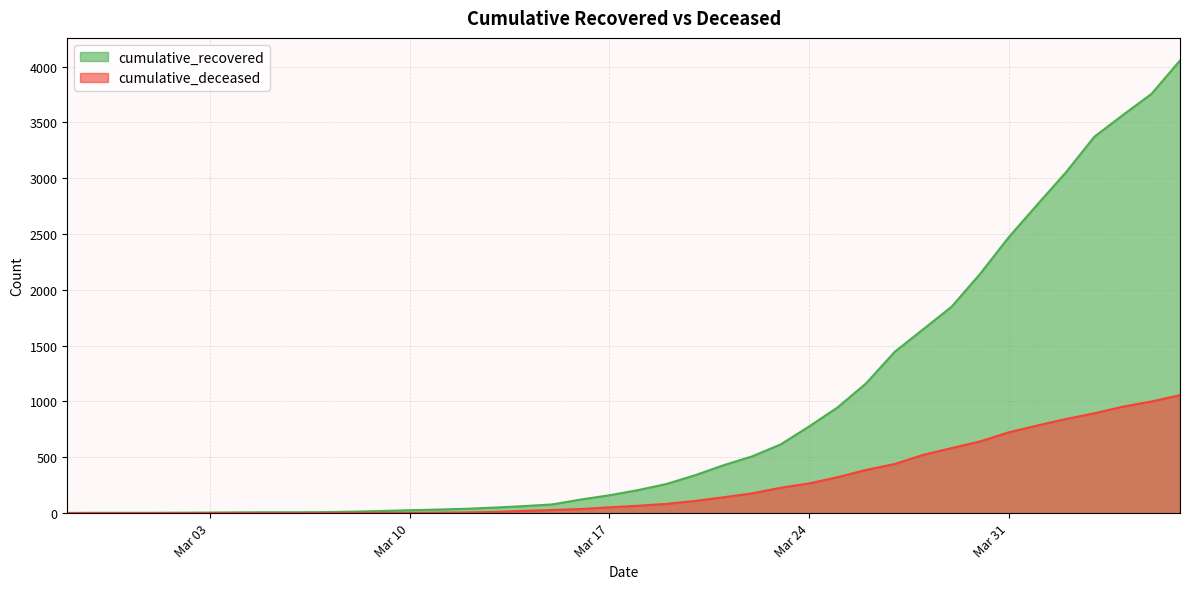

Between 2020-03-11 and 2020-03-20, which series saw the biggest shift?

cumulative_recovered